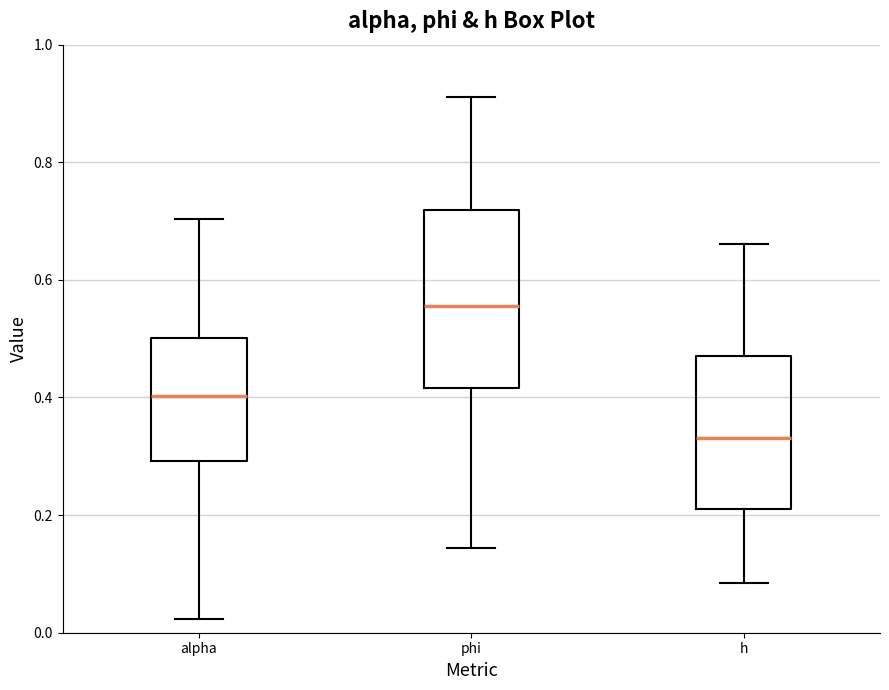

Comparing the boxes themselves (not the whiskers), which one is the tallest?

phi